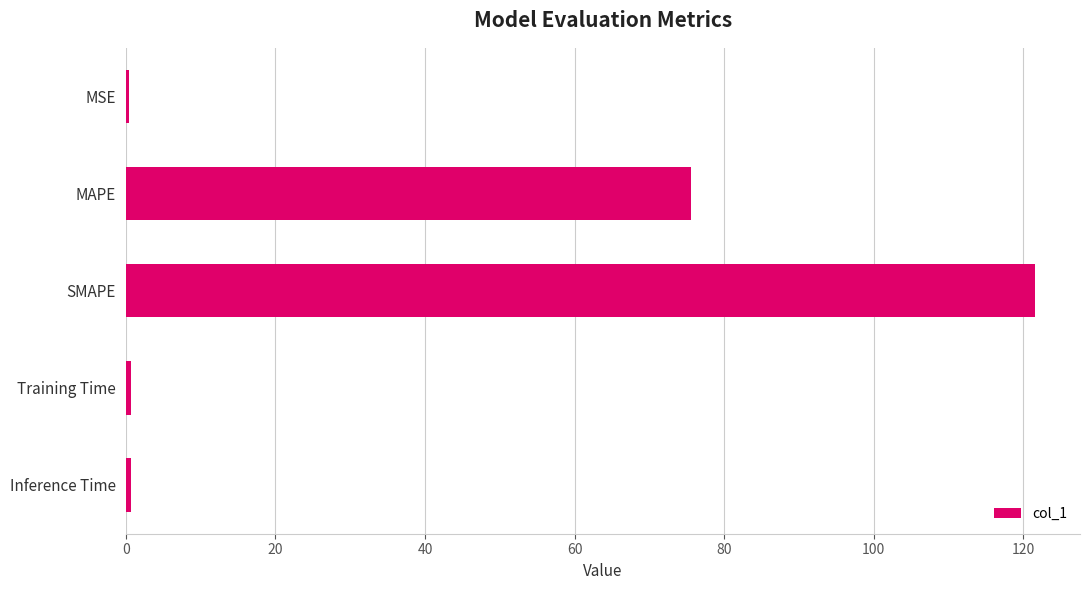

The value at MAPE is 75.6. True or false?

True